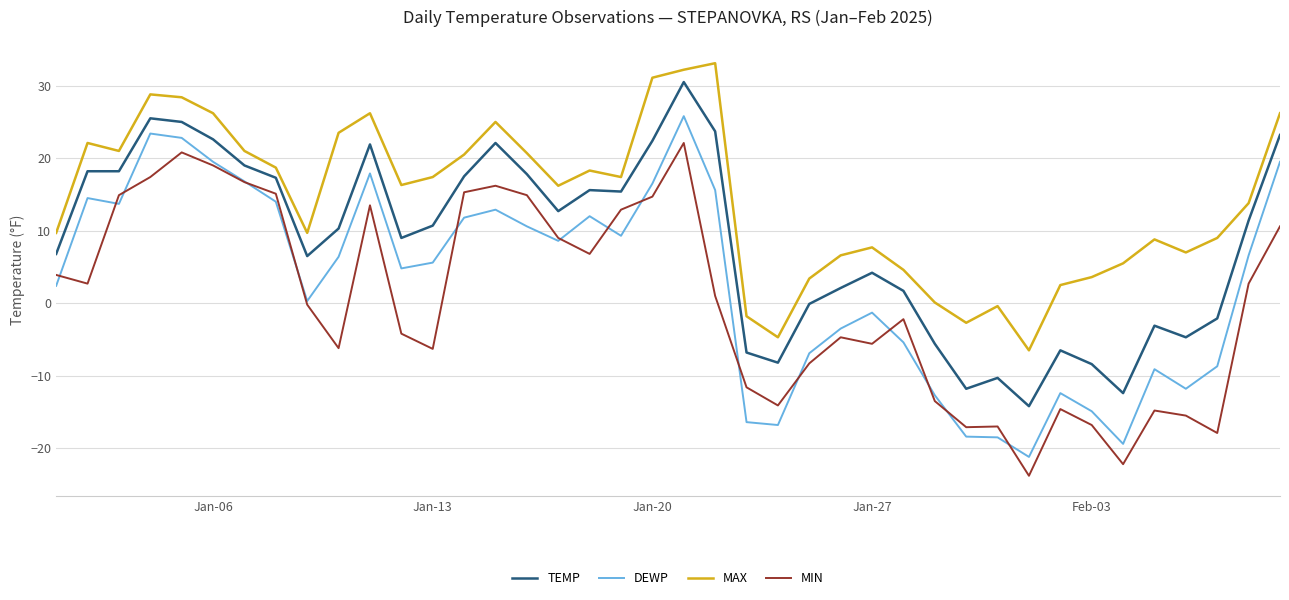

Does the chart display data point markers on the line(s)?

No